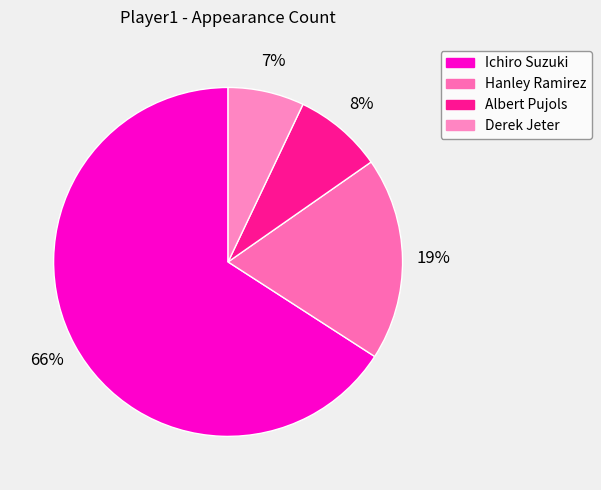

How many slices are in this pie chart?

4